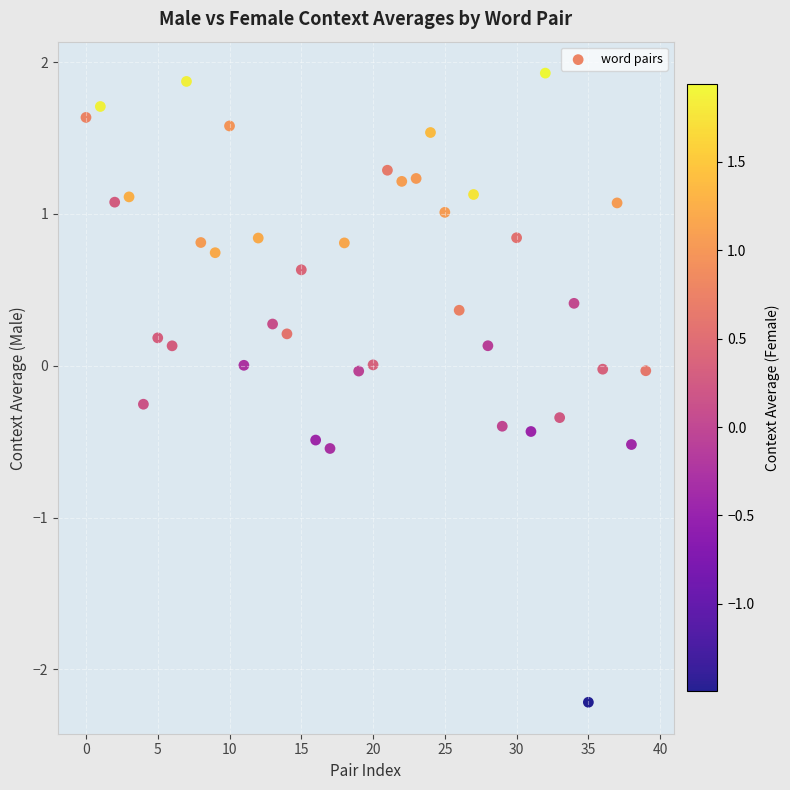

What is the range of Y values (max minus min)?

4.1